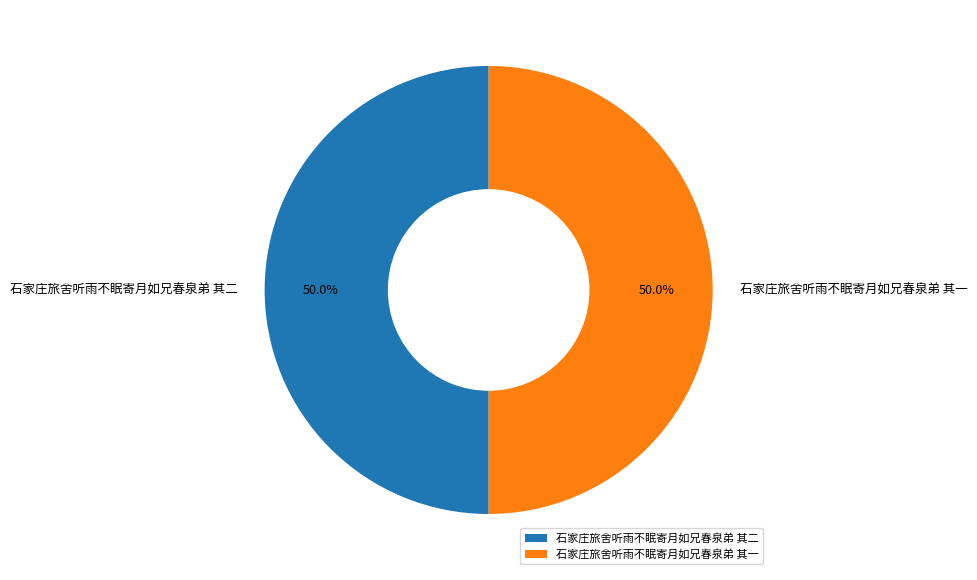

How many segments does this pie chart have?

2